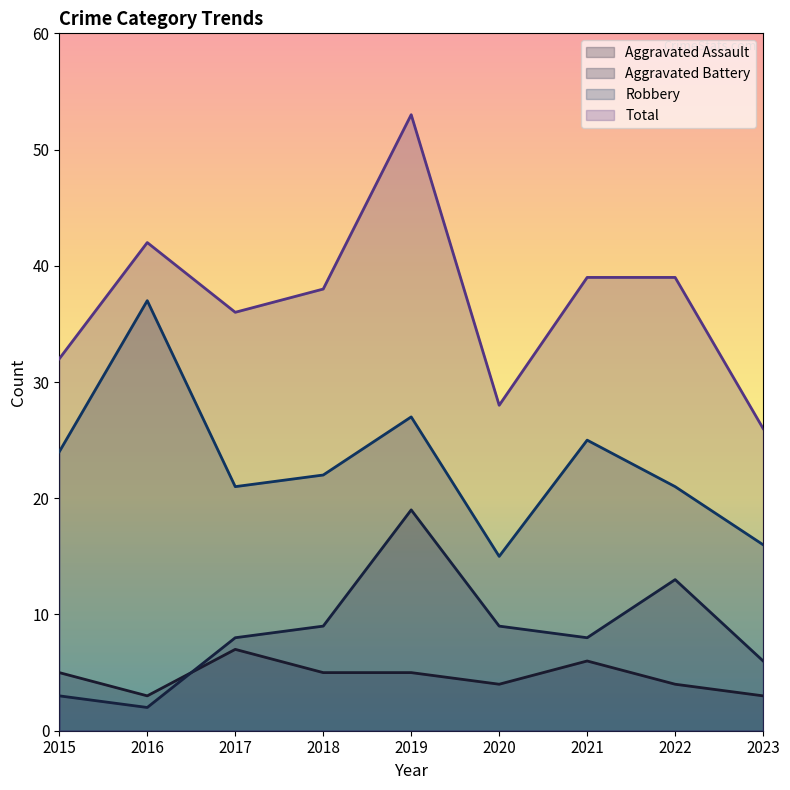

What is the sum of all Aggravated Battery values?

77